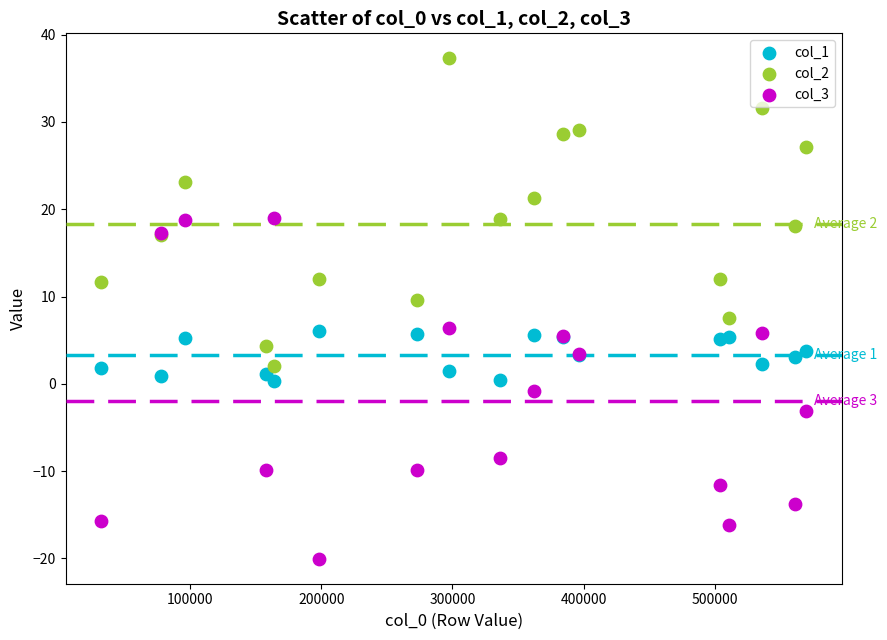

Which series contains the lowest Y value?

col_3